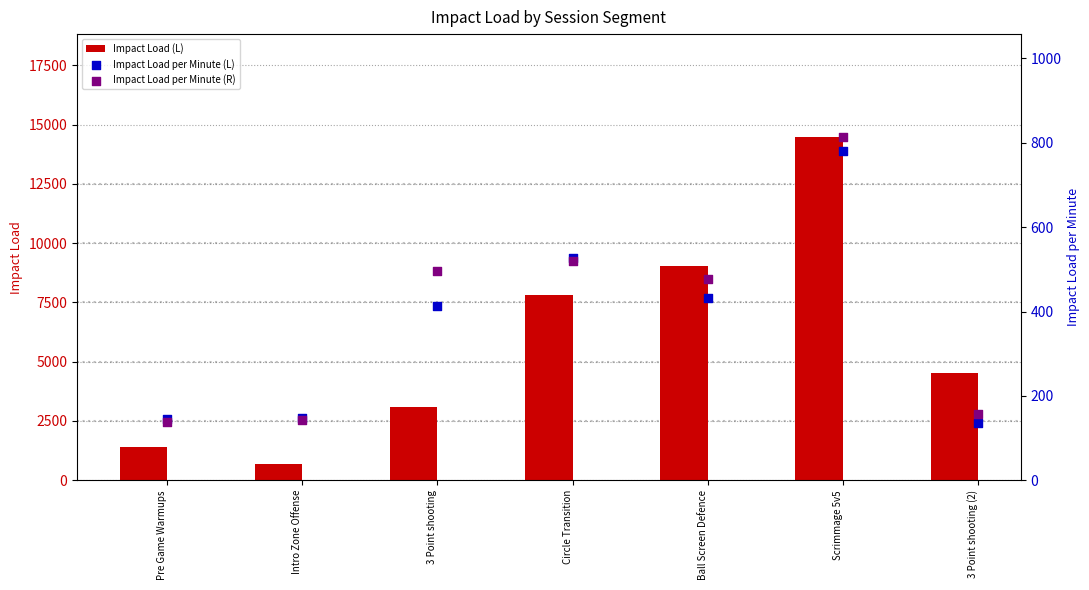

At which category is the sum across all series the highest?

Scrimmage 5v5